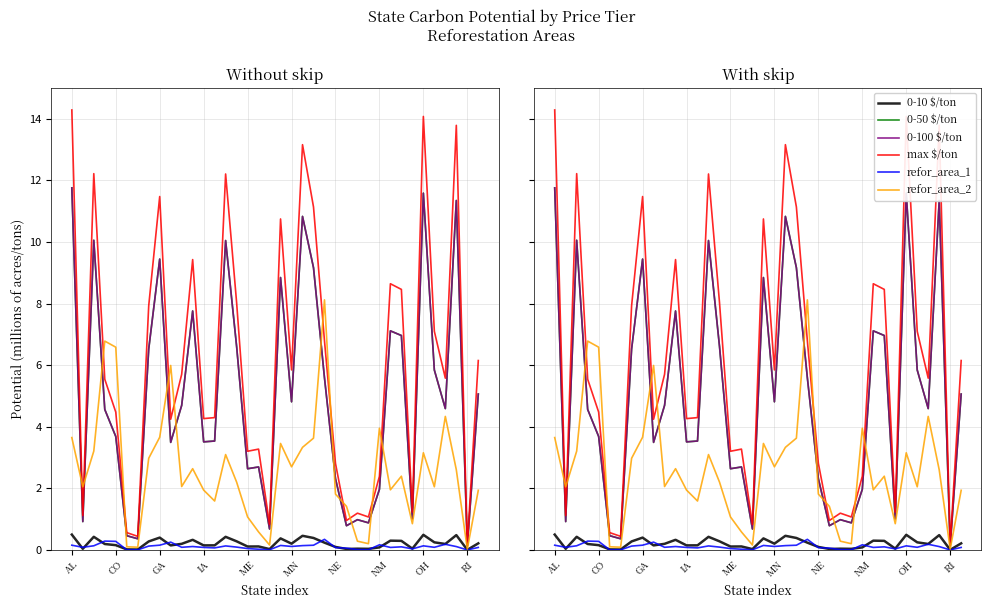

How many data points in 0-50 $/ton are less than 4?

17